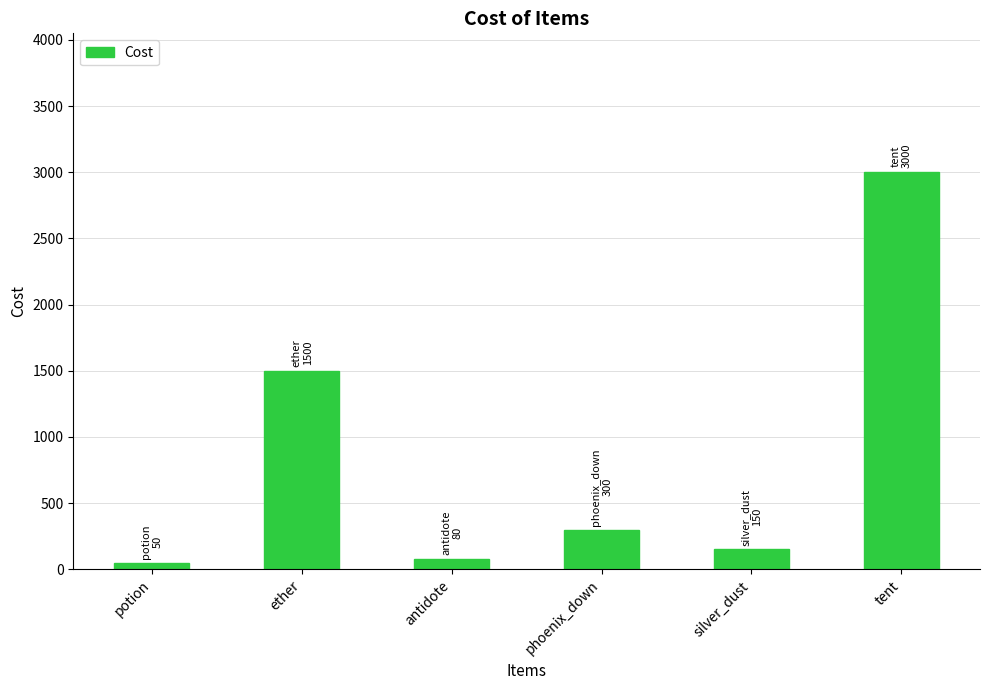

What value does the data have at tent?

3000